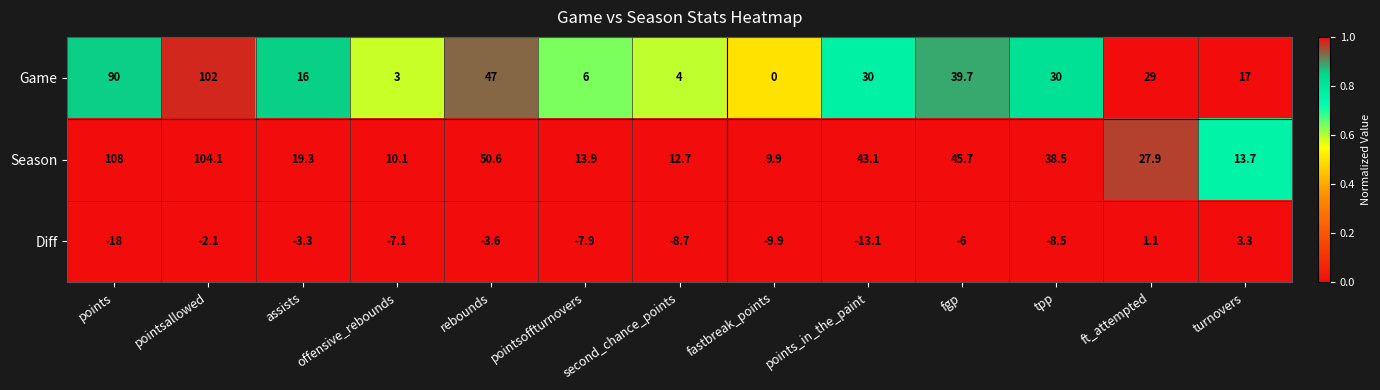

Which series has the largest range (max minus min)?

Game